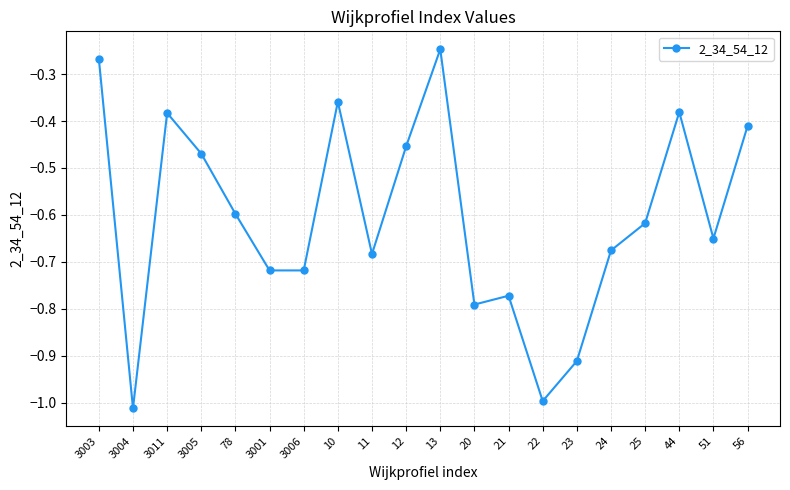

What is the label of the 16th point from the left?

24